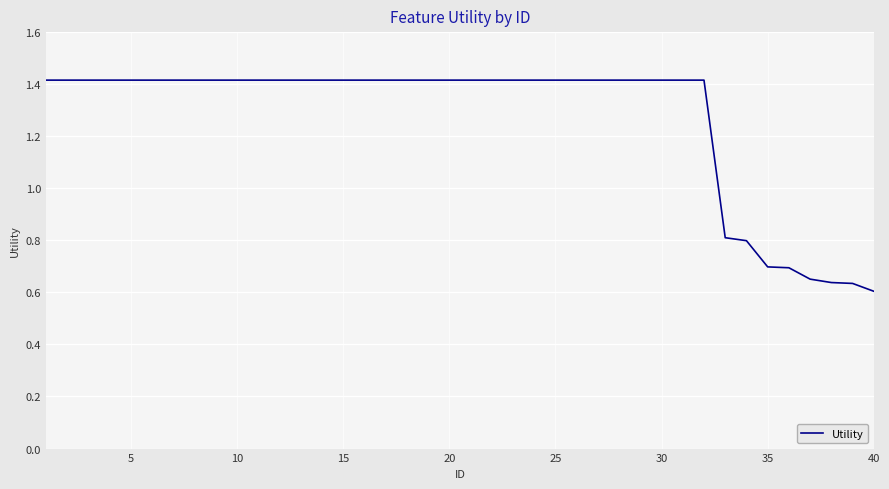

What is the greatest value displayed?

1.4